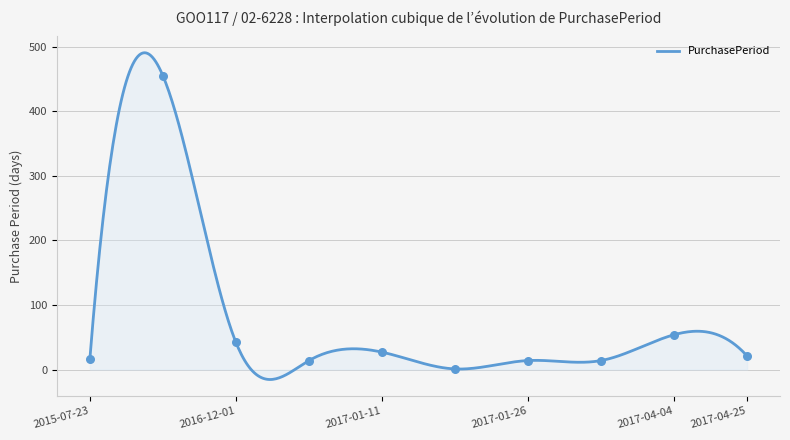

What is the change in value from 2015-07-23 to 2017-01-26?

-3